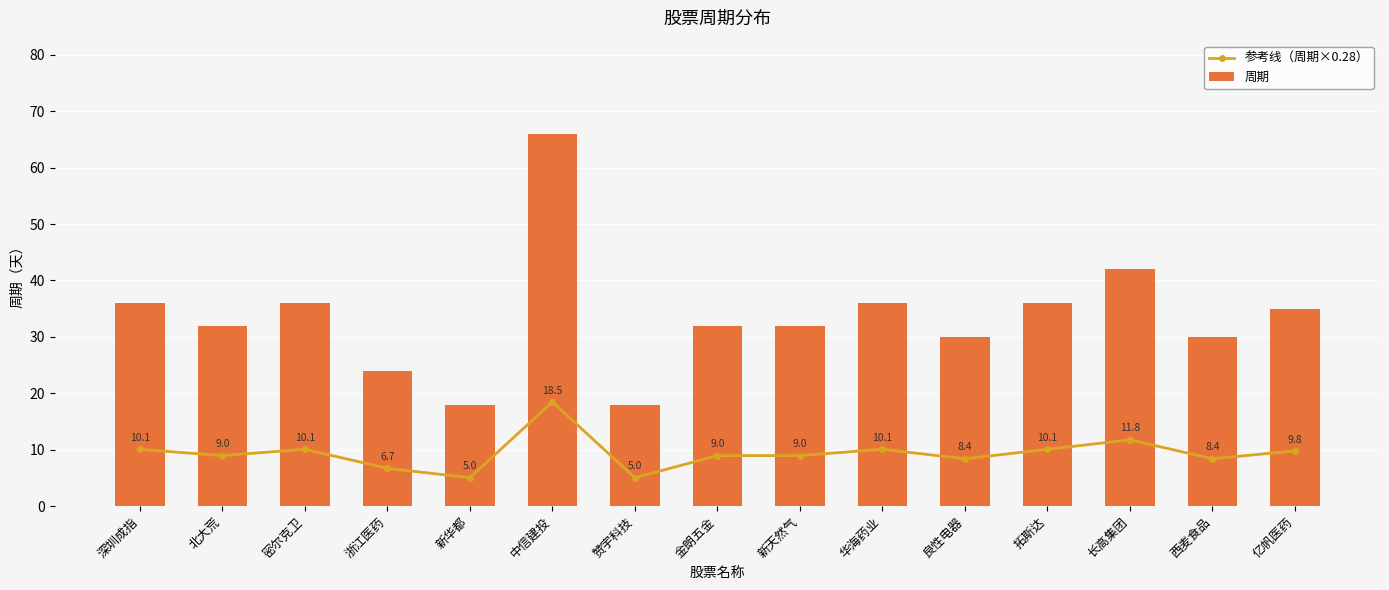

At 新天然气, list the series in order from smallest to largest.

参考线（周期×0.28）, 周期